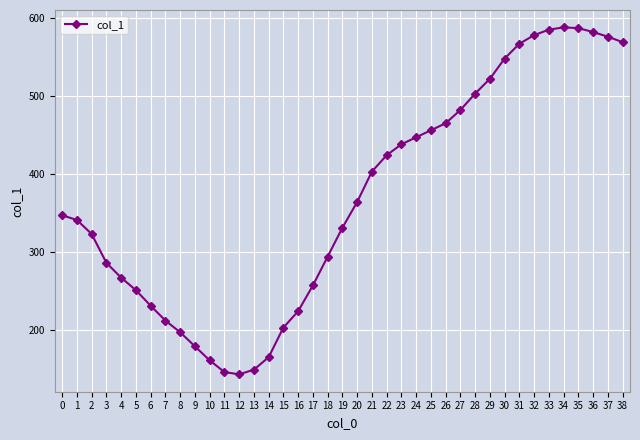

What value does the data have at 35, to the nearest 5?

585